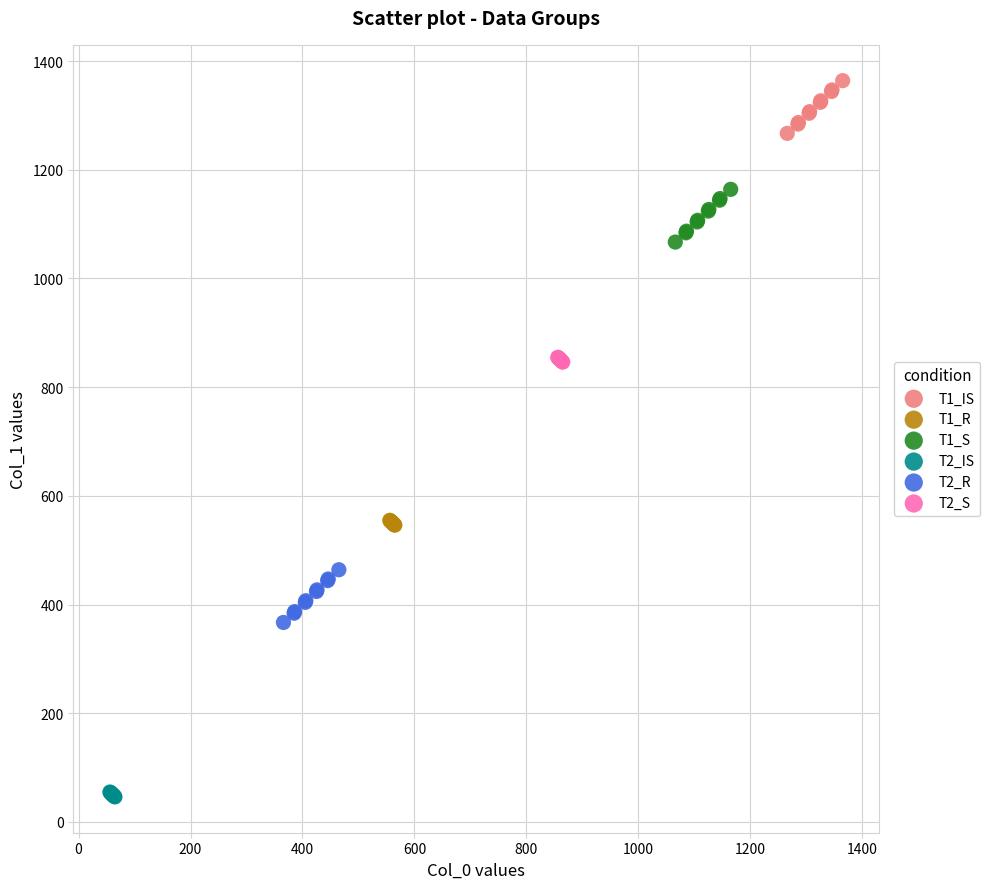

Which series reaches the maximum Y coordinate?

T1_IS